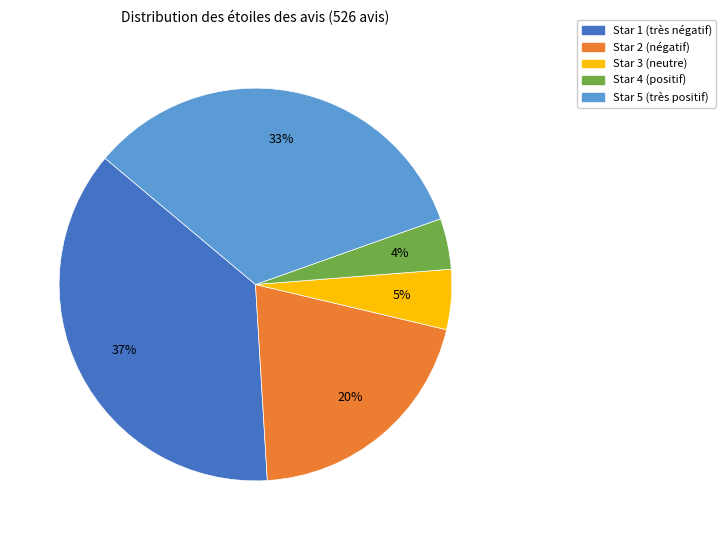

How many segments does this pie chart have?

5